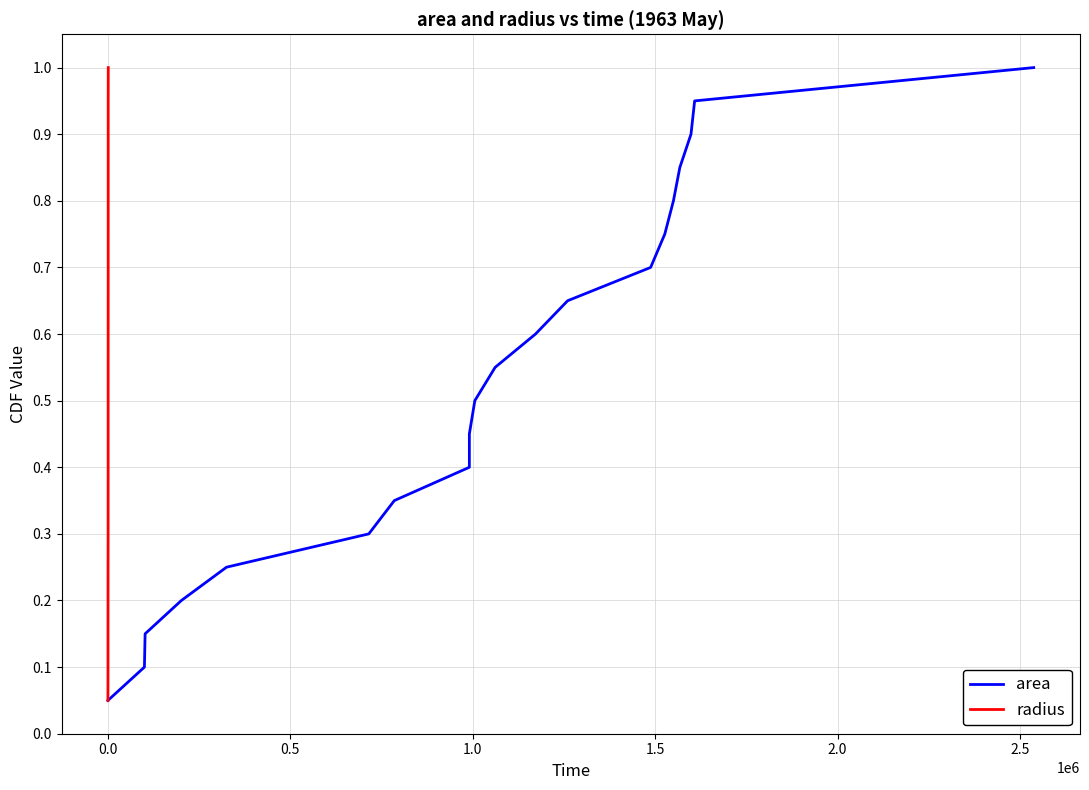

Which series has the largest total across all categories?

area